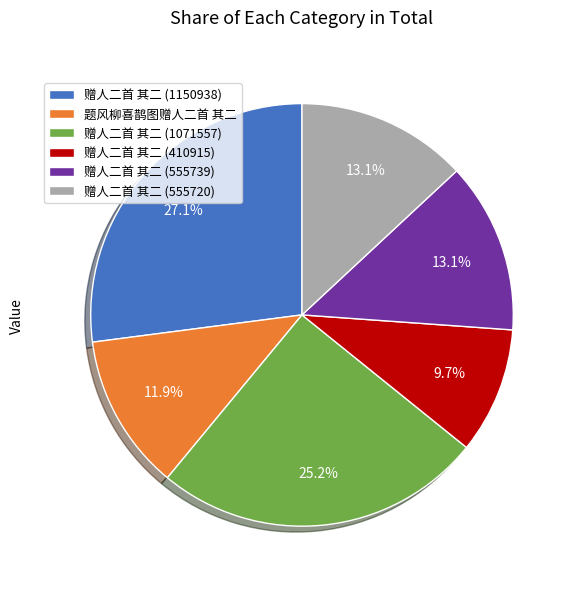

Is there any slice that represents more than half of the pie?

No